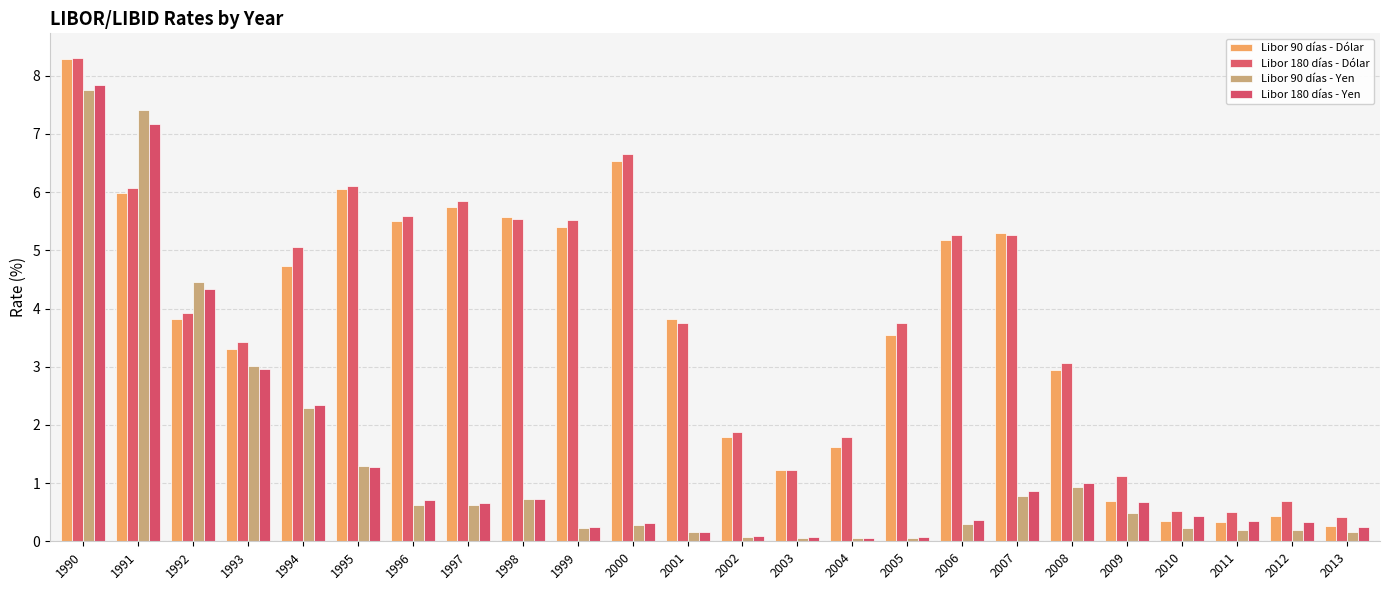

Is it true that Libor 90 días - Dólar equals 8.6 at 1999?

False